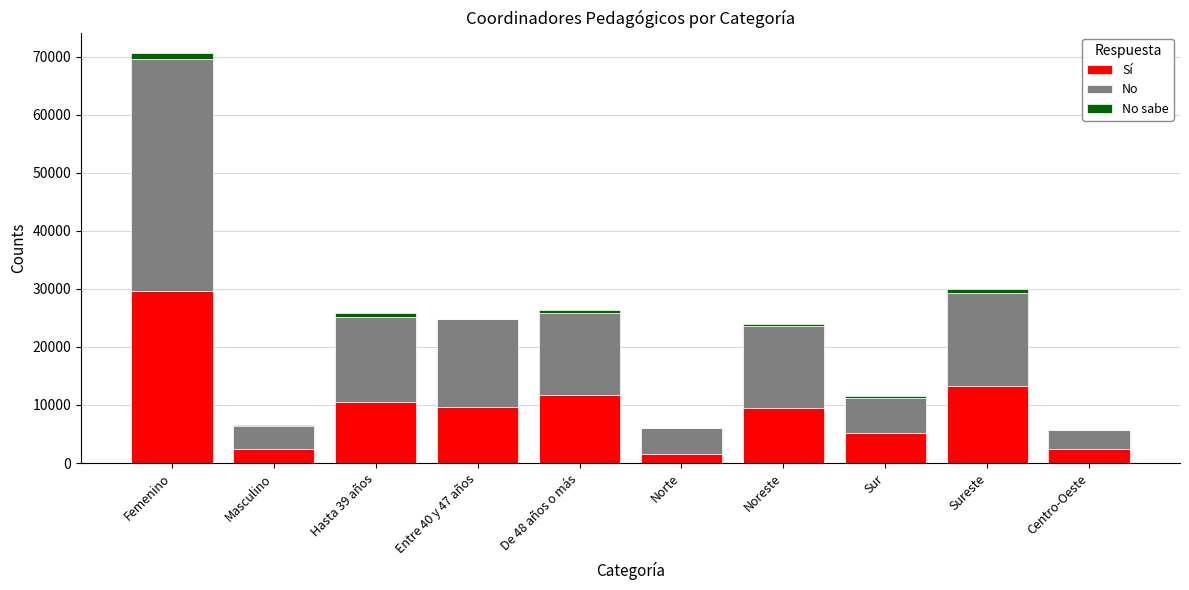

At which category is the sum across all series the highest?

Femenino